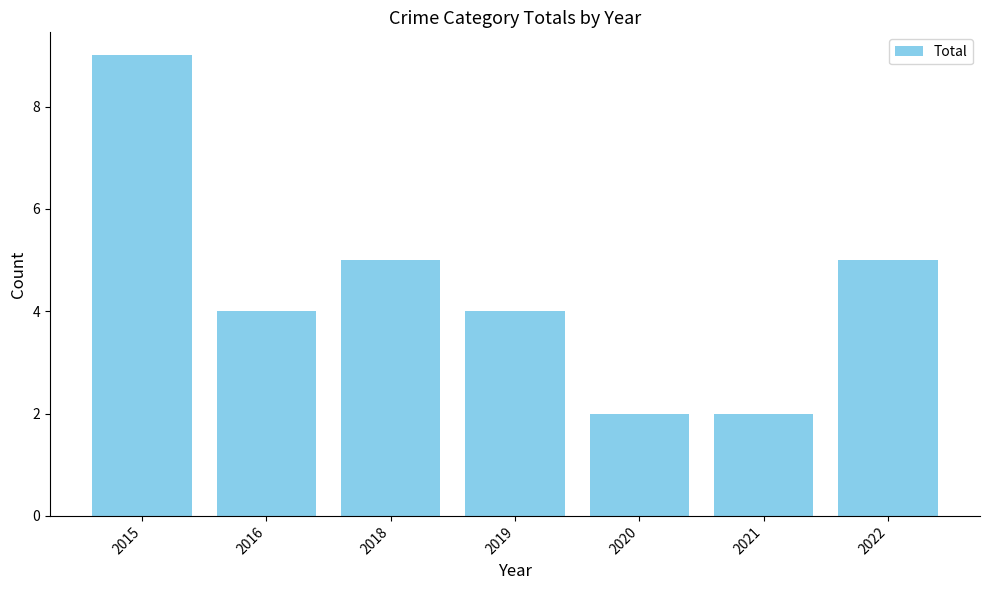

What value does the data have at 2016?

4